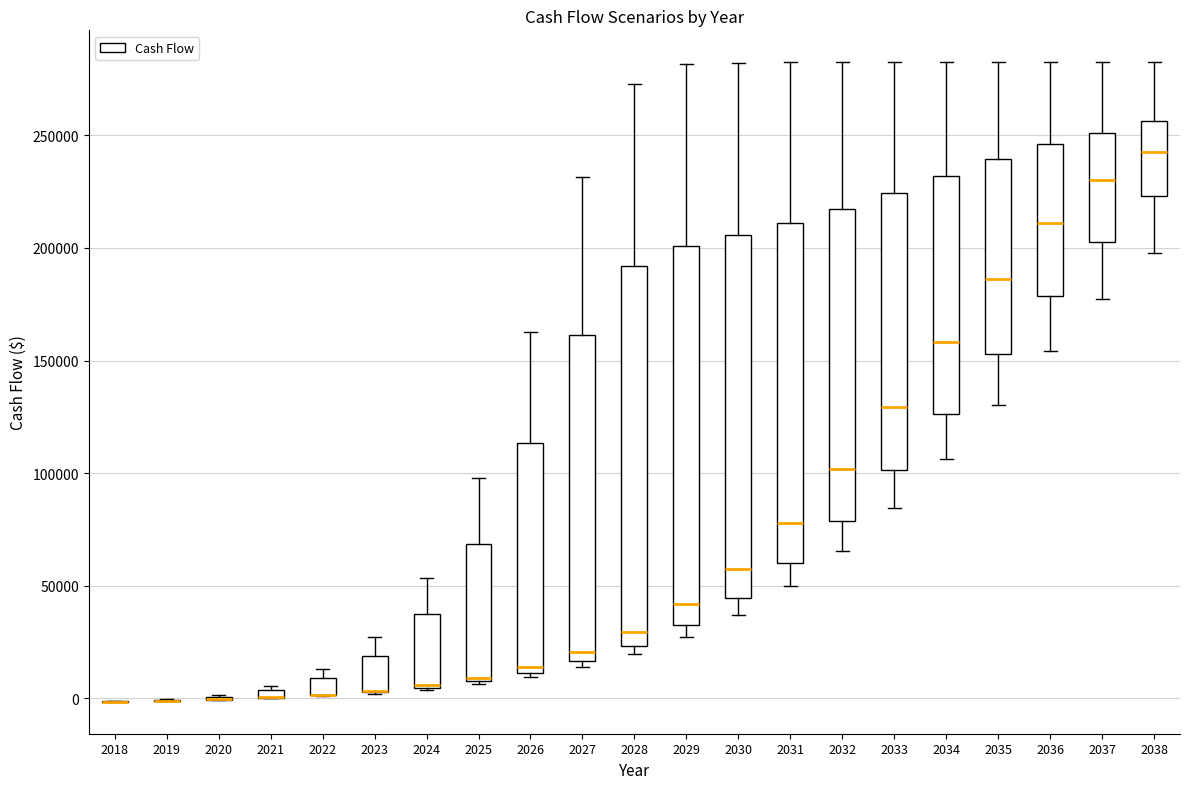

Where is the lower edge of the box at x = 2026 on the y-axis? The values are not printed on the chart, so give them approximately, as read against the axis.

10000